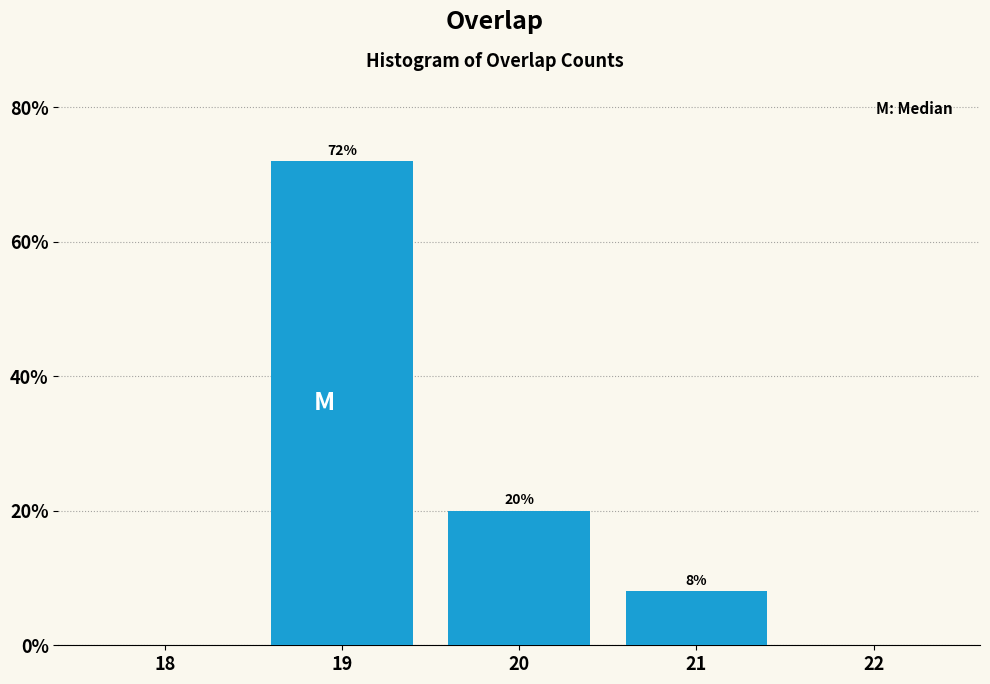

Reading right to left, what are all the values shown in this chart?

22=0	21=8	20=20	19=72	18=0